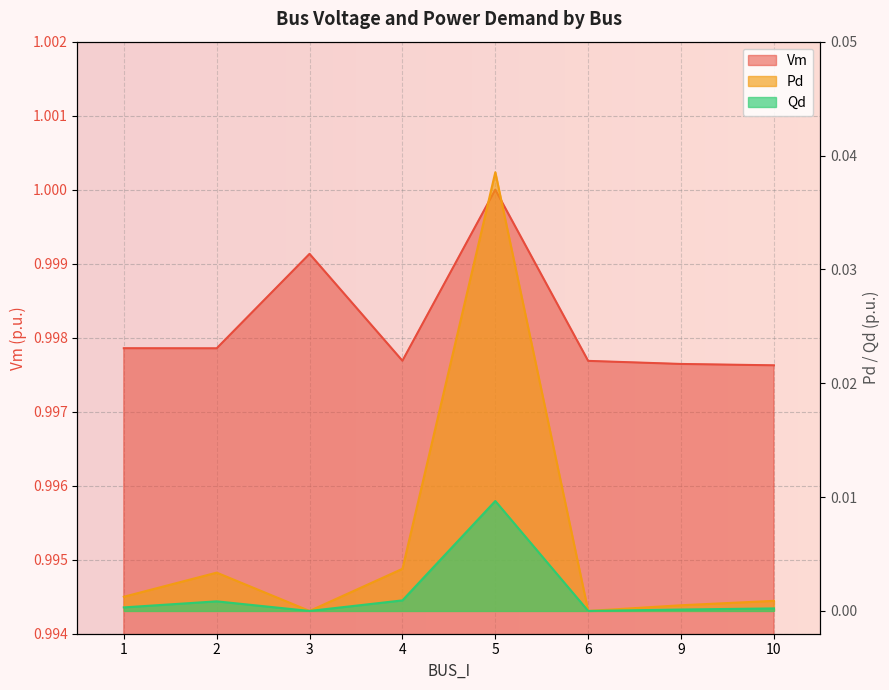

Reading left to right, extract all data points from this chart.

Vm: 1.0	1.0	1.0	1.0	1.0	1.0	1.0	1.0
Pd: 0.0	0.0	0.0	0.0	0.0	0.0	0.0	0.0
Qd: 0.0	0.0	0.0	0.0	0.0	0.0	0.0	0.0